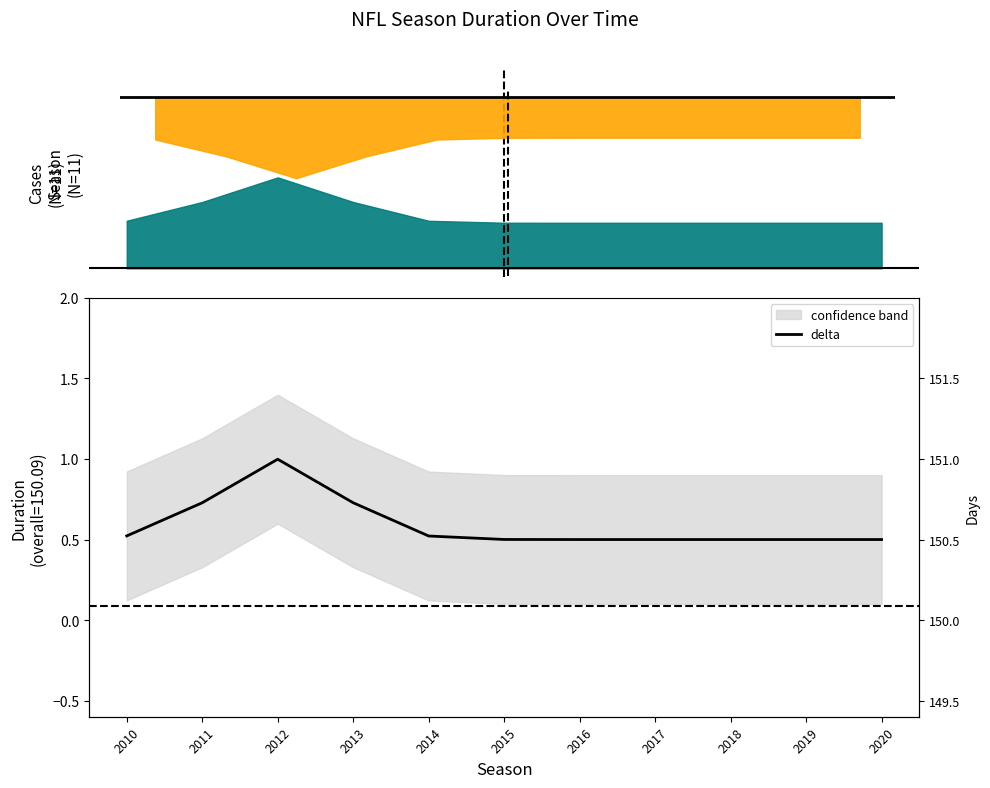

The chart shows a value of 0.5 at 2020. True or false?

True